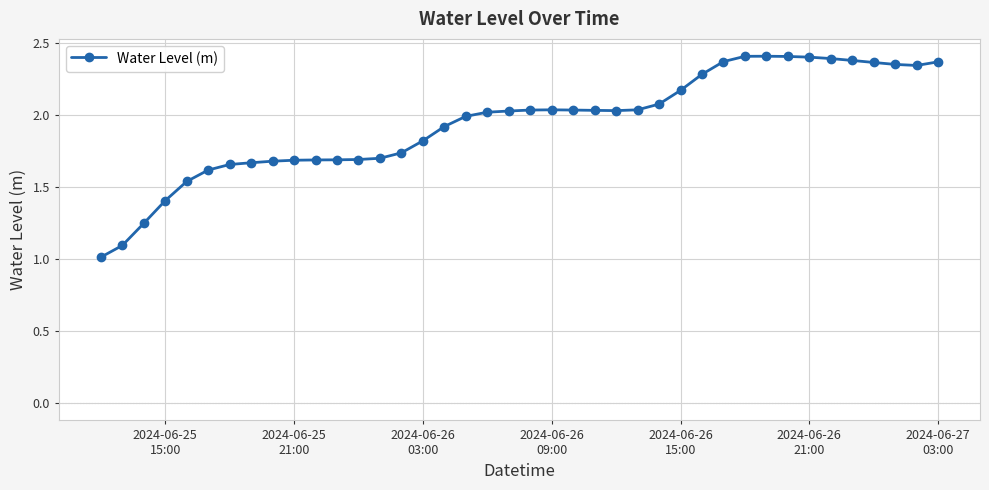

What is the difference between the maximum and minimum values?

1.4